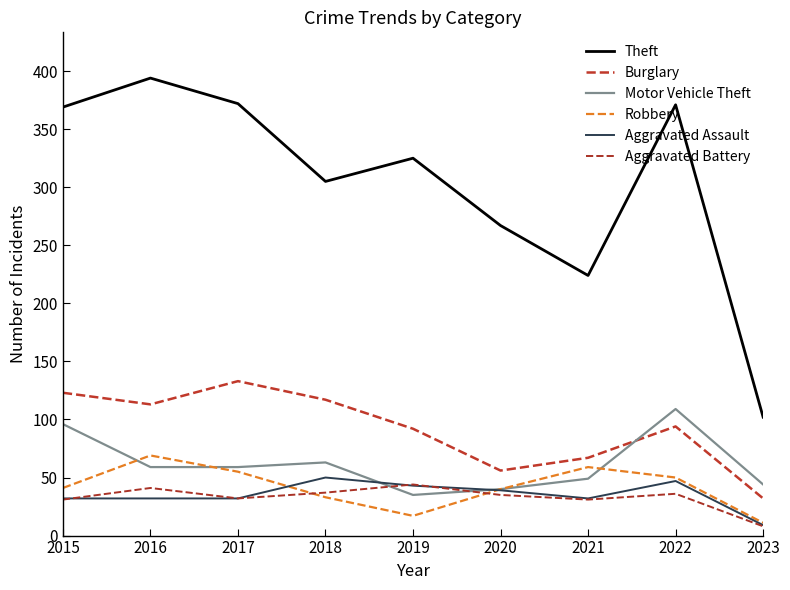

What is the difference between the maximum and minimum values in the Theft series?

292